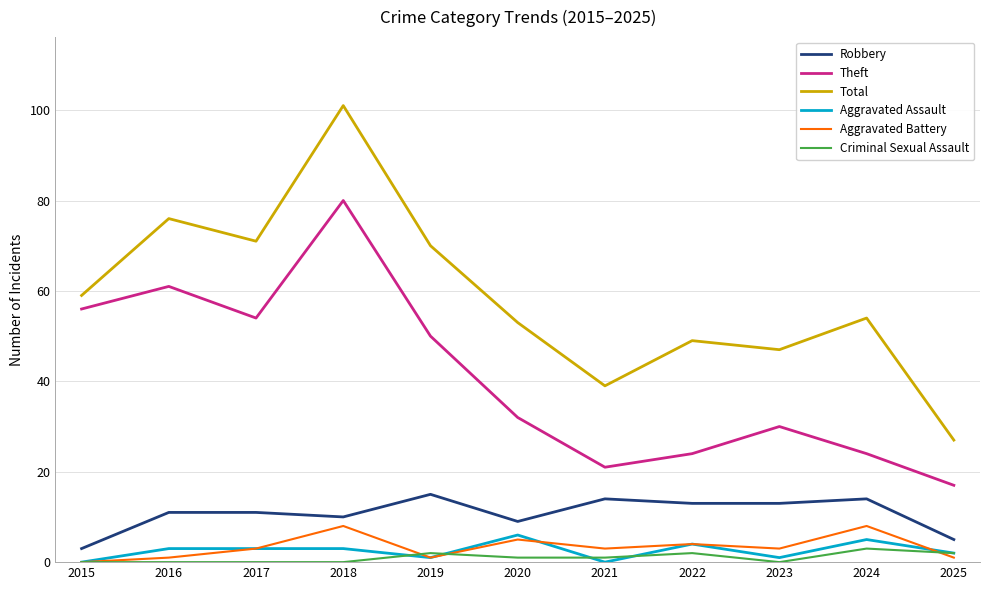

What is the maximum value for Aggravated Battery?

8